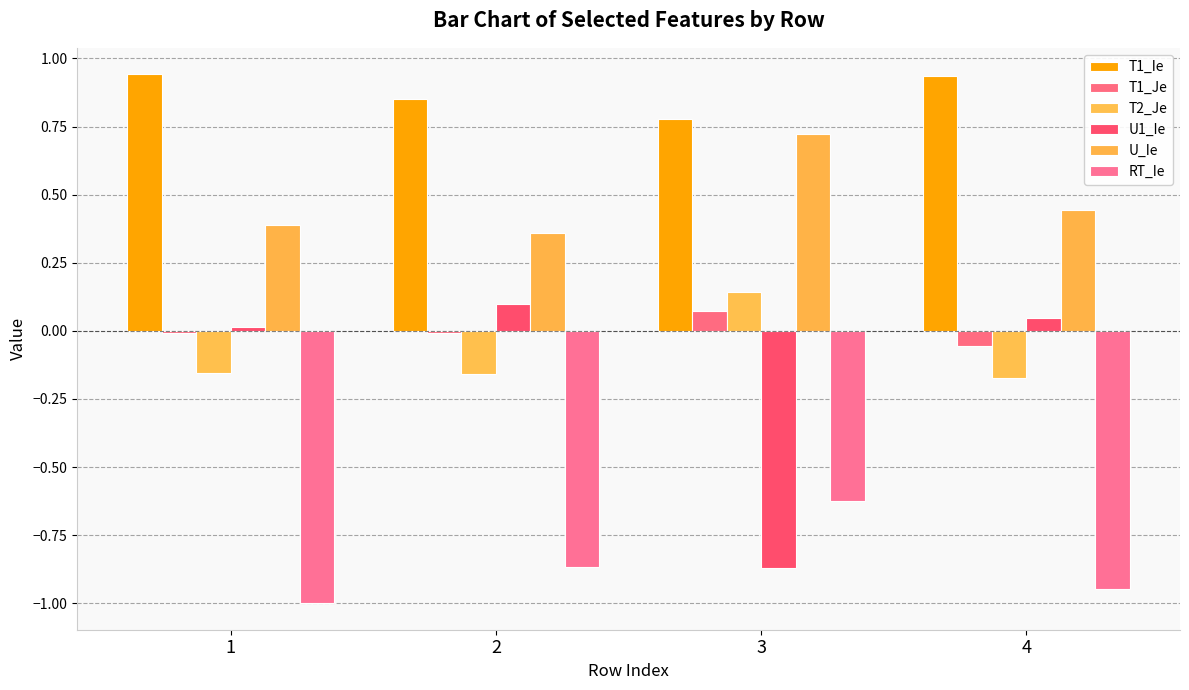

Reading left to right, extract all data points from this chart.

T1_Ie: 1=0.9	2=0.8	3=0.8	4=0.9
T1_Je: 1=-0.0	2=-0.0	3=0.1	4=-0.1
T2_Je: 1=-0.2	2=-0.2	3=0.1	4=-0.2
U1_Ie: 1=0.0	2=0.1	3=-0.9	4=0.0
U_Ie: 1=0.4	2=0.4	3=0.7	4=0.4
RT_Ie: 1=-1.0	2=-0.9	3=-0.6	4=-0.9